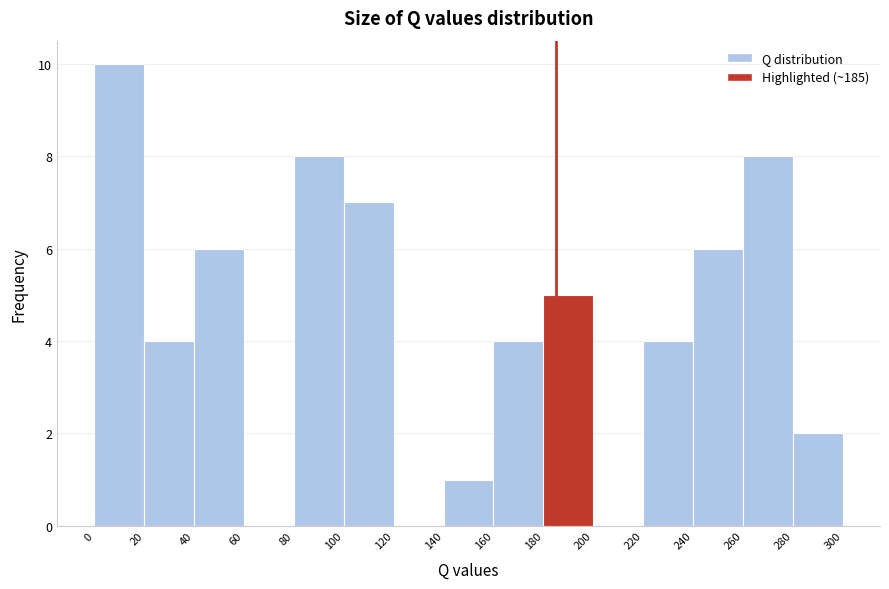

Reading left to right, transcribe this chart: for each bar, give the range it covers on the x-axis and its height. The values are not printed on the chart, so give them approximately, as read against the axis.

0 to 20: 10
20 to 40: 4
40 to 60: 6
60 to 80: 0
80 to 100: 8
100 to 120: 7
120 to 140: 0
140 to 160: 1
160 to 180: 4
180 to 200: 5
200 to 220: 0
220 to 240: 4
240 to 260: 6
260 to 280: 8
280 to 300: 2